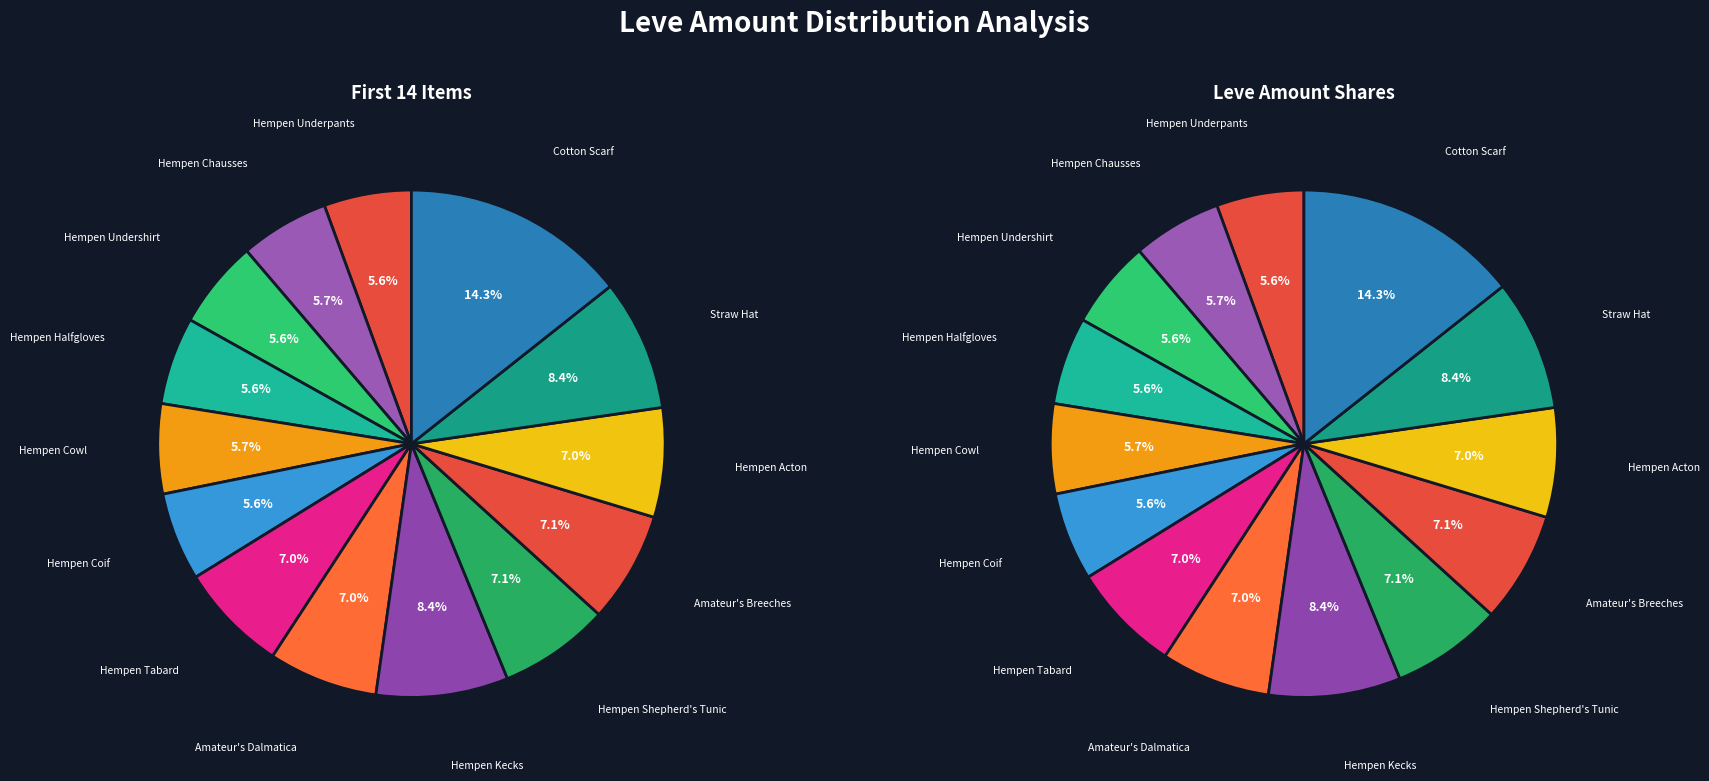

The Hempen Kecks slice represents 8% of the pie. True or false?

True